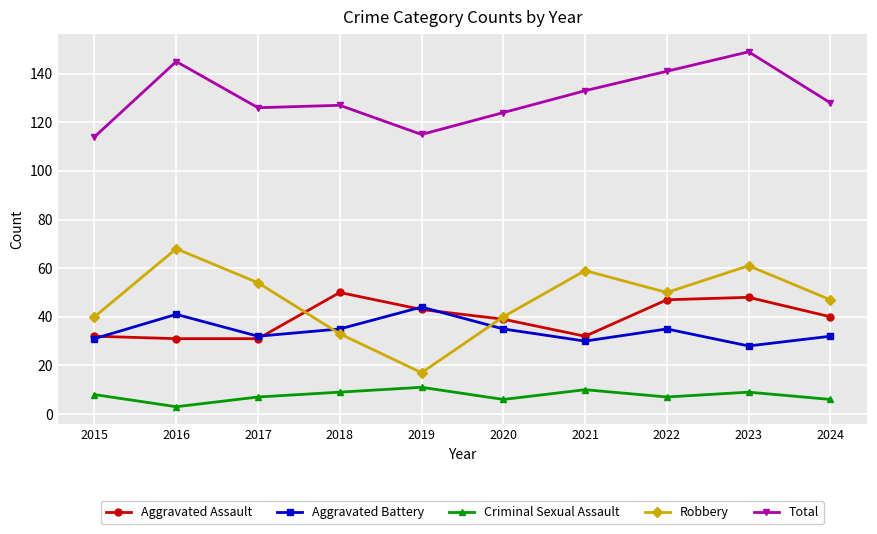

Reading left to right, transcribe all the data shown in this chart.

Aggravated Assault: 2015=32	2016=31	2017=31	2018=50	2019=43	2020=39	2021=32	2022=47	2023=48	2024=40
Aggravated Battery: 2015=31	2016=41	2017=32	2018=35	2019=44	2020=35	2021=30	2022=35	2023=28	2024=32
Criminal Sexual Assault: 2015=8	2016=3	2017=7	2018=9	2019=11	2020=6	2021=10	2022=7	2023=9	2024=6
Robbery: 2015=40	2016=68	2017=54	2018=33	2019=17	2020=40	2021=59	2022=50	2023=61	2024=47
Total: 2015=114	2016=145	2017=126	2018=127	2019=115	2020=124	2021=133	2022=141	2023=149	2024=128